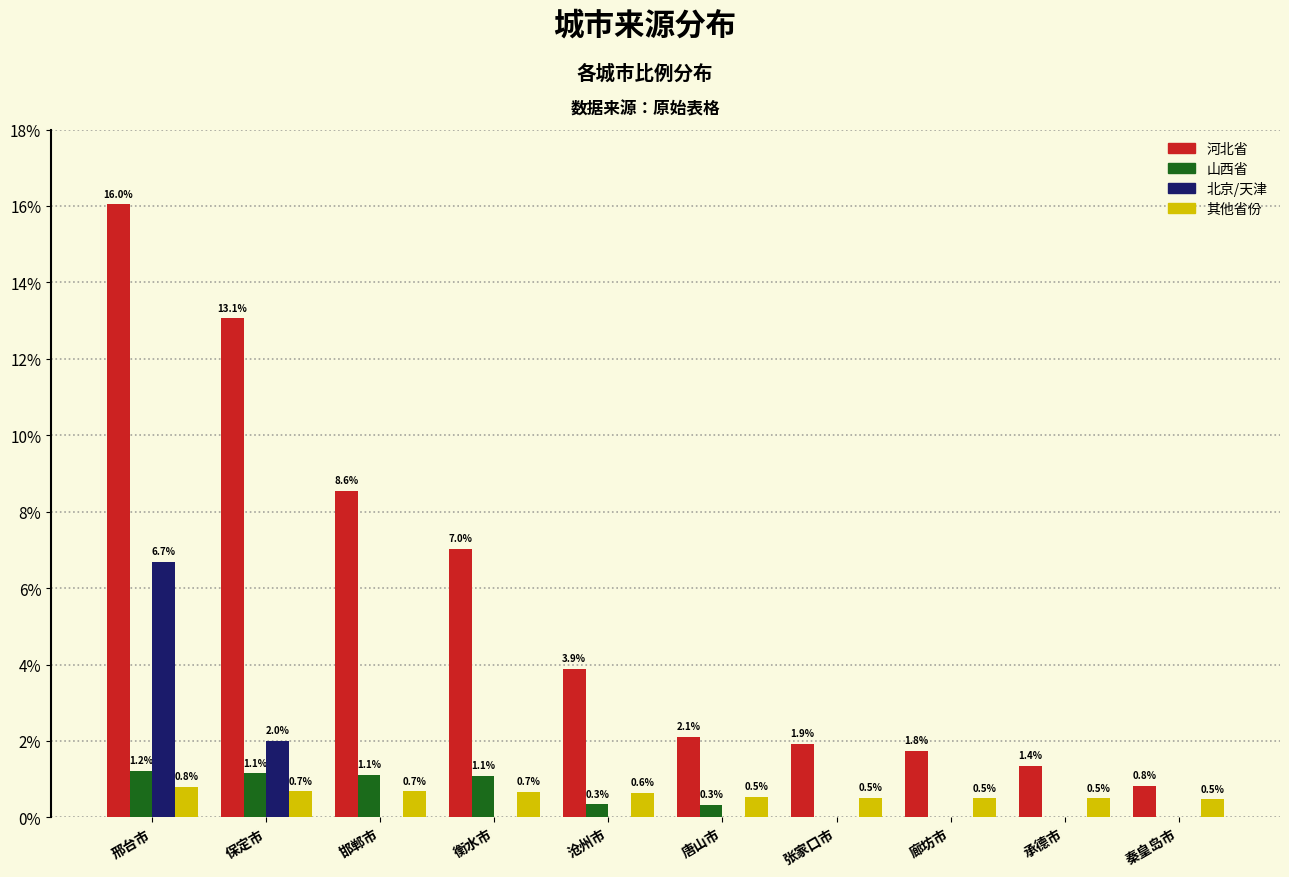

Which series changed the most between 保定市 and 衡水市?

河北省